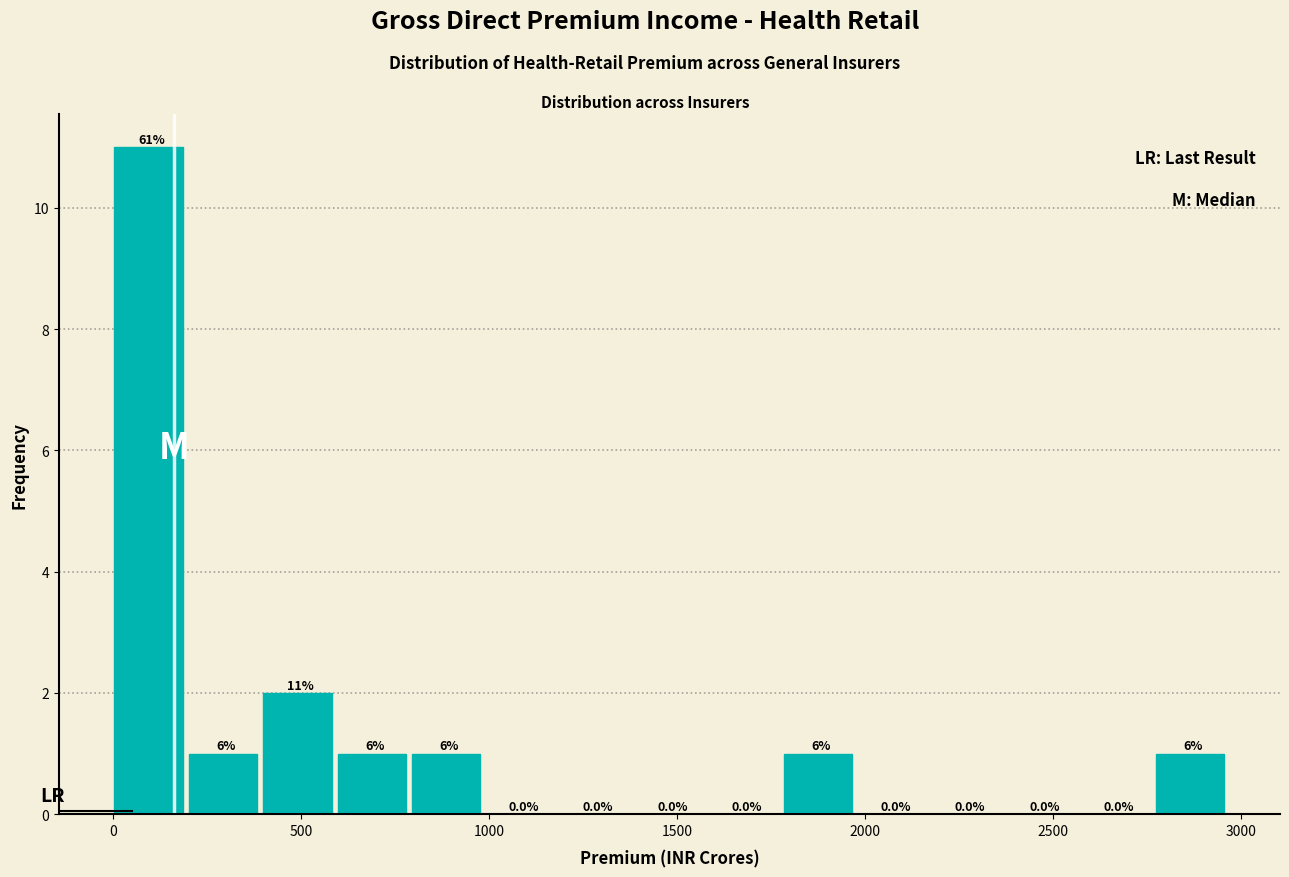

Read against the x-axis, roughly where is the centre of the tallest bar?

100